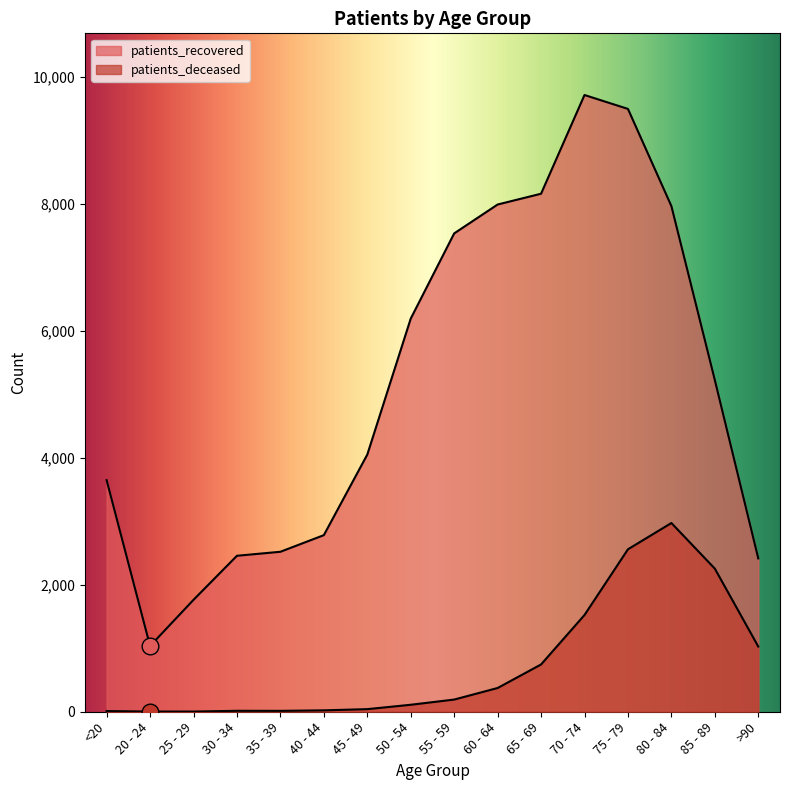

At which label does patients_recovered first exceed 5224?

50 - 54